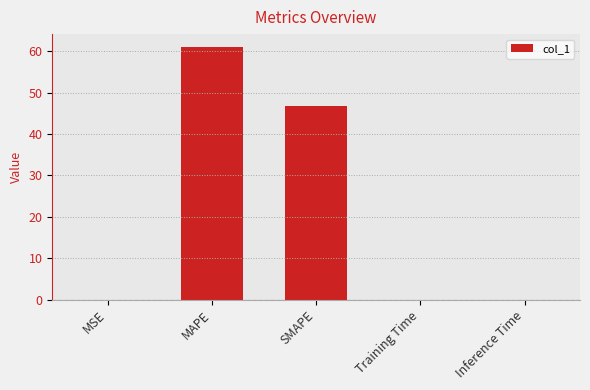

Is it true that the value at Inference Time is 0.0?

True